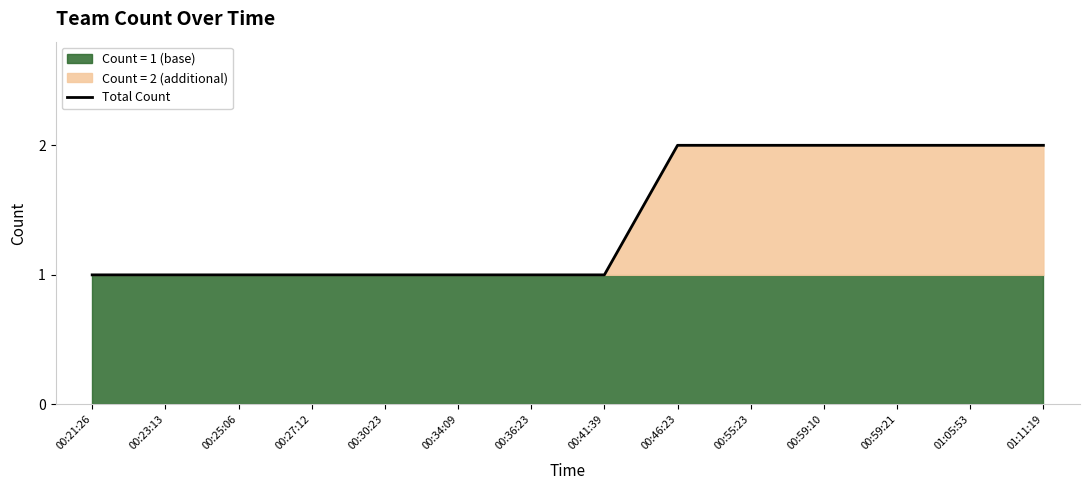

Reading left to right, list all the values displayed in this chart.

00:21:26=1	00:23:13=1	00:25:06=1	00:27:12=1	00:30:23=1	00:34:09=1	00:36:23=1	00:41:39=1	00:46:23=2	00:55:23=2	00:59:10=2	00:59:21=2	01:05:53=2	01:11:19=2